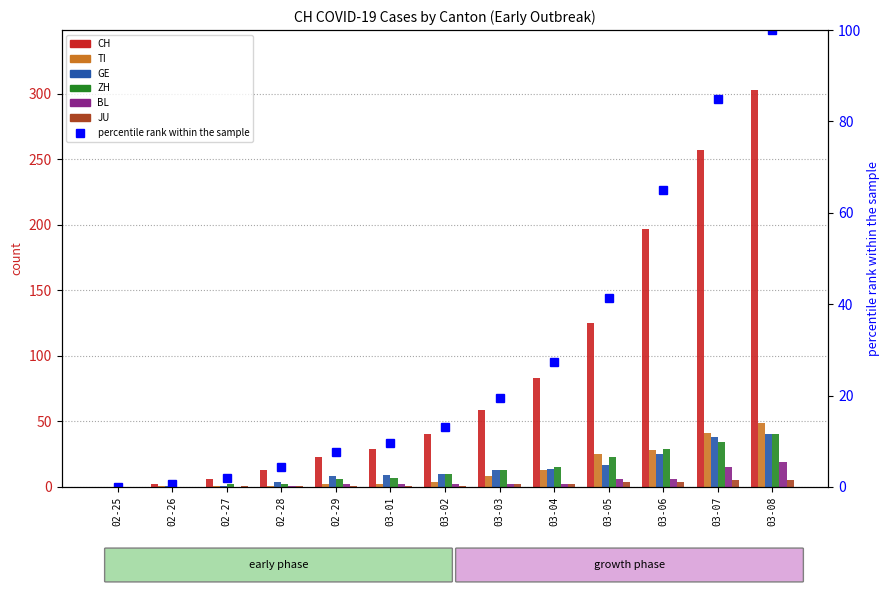

Does the chart contain stacked bars?

No